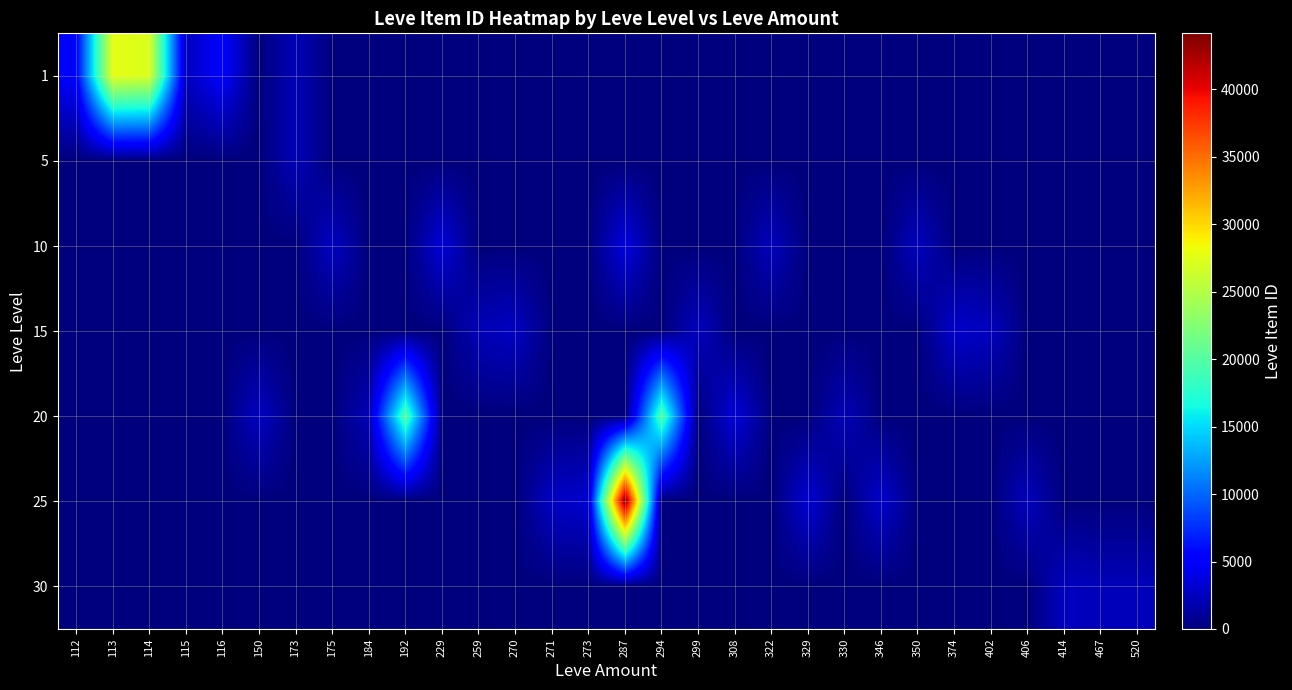

Reading right to left, extract all data points from this chart.

1: 520=0	467=0	414=0	406=0	402=0	374=0	350=0	346=0	330=0	329=0	322=0	308=0	299=0	294=0	287=0	273=0	271=0	270=0	259=0	229=0	192=0	184=0	175=0	173=2226	150=0	116=5071	115=2494	114=27125	113=27713	112=5091
5: 520=0	467=0	414=0	406=0	402=0	374=0	350=0	346=0	330=0	329=0	322=0	308=0	299=0	294=0	287=0	273=0	271=0	270=0	259=0	229=0	192=0	184=0	175=0	173=2230	150=0	116=0	115=0	114=0	113=0	112=0
10: 520=0	467=0	414=0	406=0	402=0	374=0	350=2496	346=0	330=0	329=0	322=2470	308=0	299=0	294=0	287=3775	273=0	271=0	270=0	259=0	229=3550	192=0	184=0	175=2673	173=0	150=0	116=0	115=0	114=0	113=0	112=0
15: 520=0	467=0	414=0	406=0	402=2471	374=3045	350=0	346=0	330=0	329=0	322=0	308=0	299=2497	294=0	287=0	273=0	271=0	270=2680	259=2236	229=0	192=0	184=0	175=0	173=0	150=0	116=0	115=0	114=0	113=0	112=0
20: 520=0	467=0	414=0	406=0	402=0	374=0	350=0	346=0	330=2241	329=0	322=0	308=3557	299=0	294=19533	287=0	273=0	271=0	270=0	259=0	229=0	192=19534	184=2239	175=0	173=0	150=2712	116=0	115=0	114=0	113=0	112=0
25: 520=0	467=0	414=0	406=2473	402=0	374=0	350=0	346=3068	330=0	329=3352	322=0	308=0	299=0	294=0	287=44147	273=3096	271=2753	270=0	259=0	229=0	192=0	184=0	175=0	173=0	150=0	116=0	115=0	114=0	113=0	112=0
30: 520=2257	467=2260	414=2501	406=0	402=0	374=0	350=0	346=0	330=0	329=0	322=0	308=0	299=0	294=0	287=0	273=0	271=0	270=0	259=0	229=0	192=0	184=0	175=0	173=0	150=0	116=0	115=0	114=0	113=0	112=0